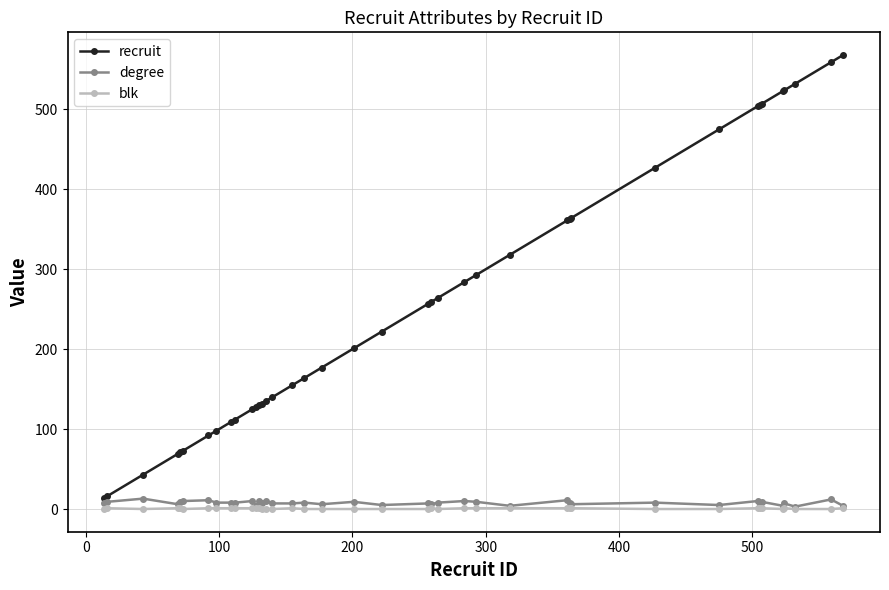

Which series has the widest spread of values?

recruit